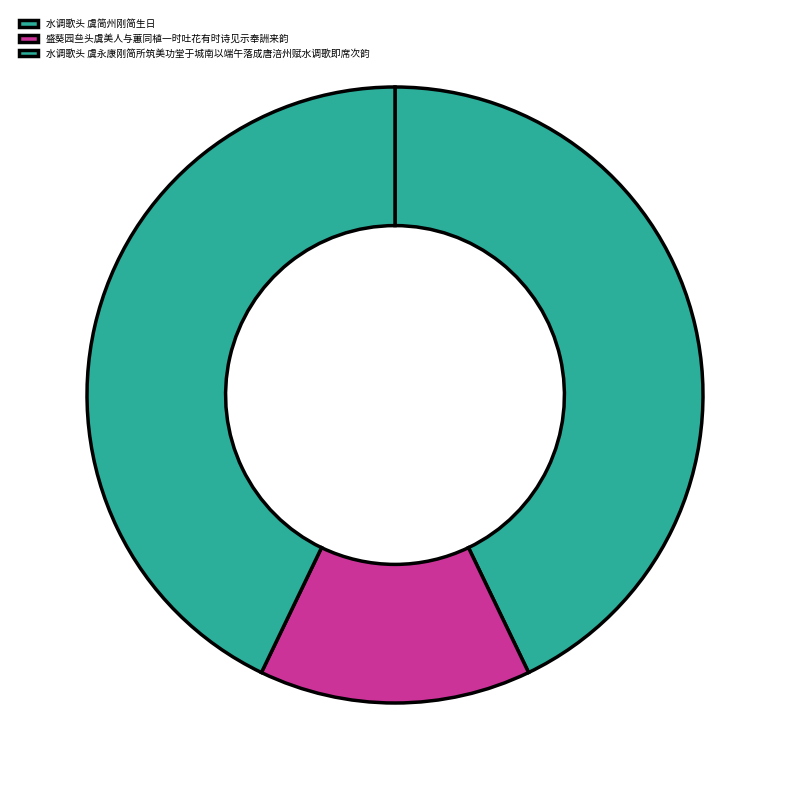

How many slices are in this pie chart?

3